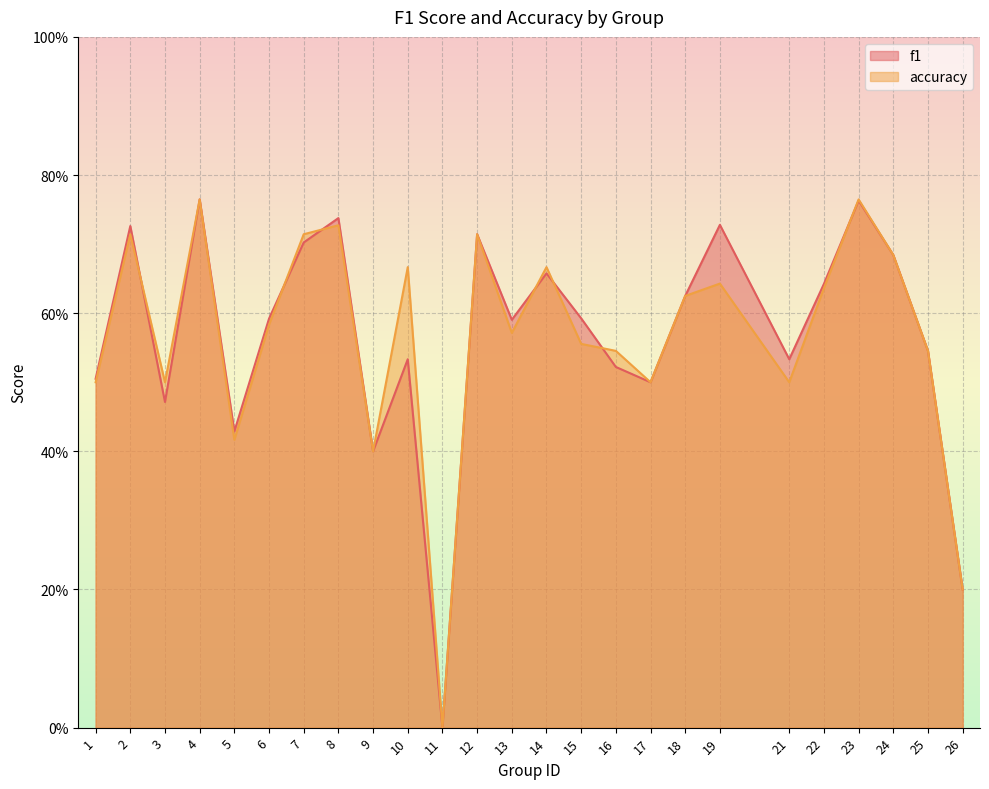

Which label corresponds to the largest value in the chart?

4